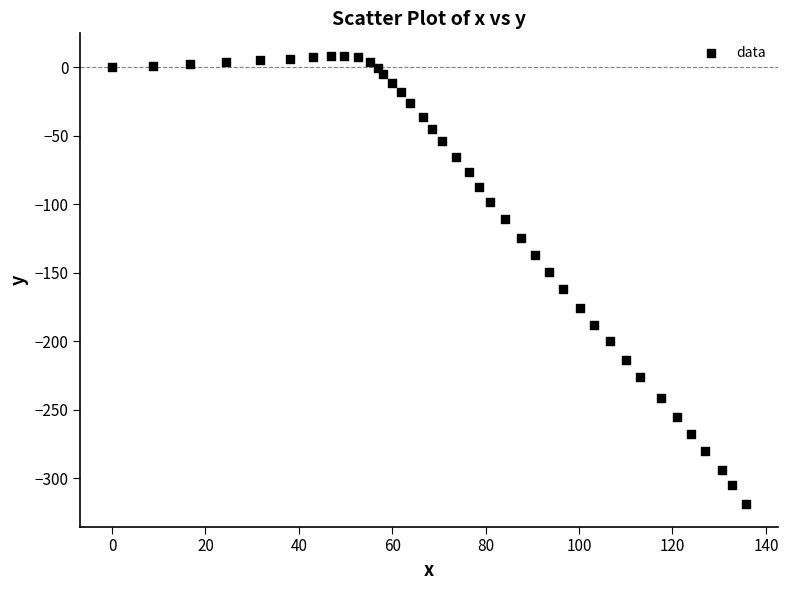

What is the range of X values (max minus min)?

135.8